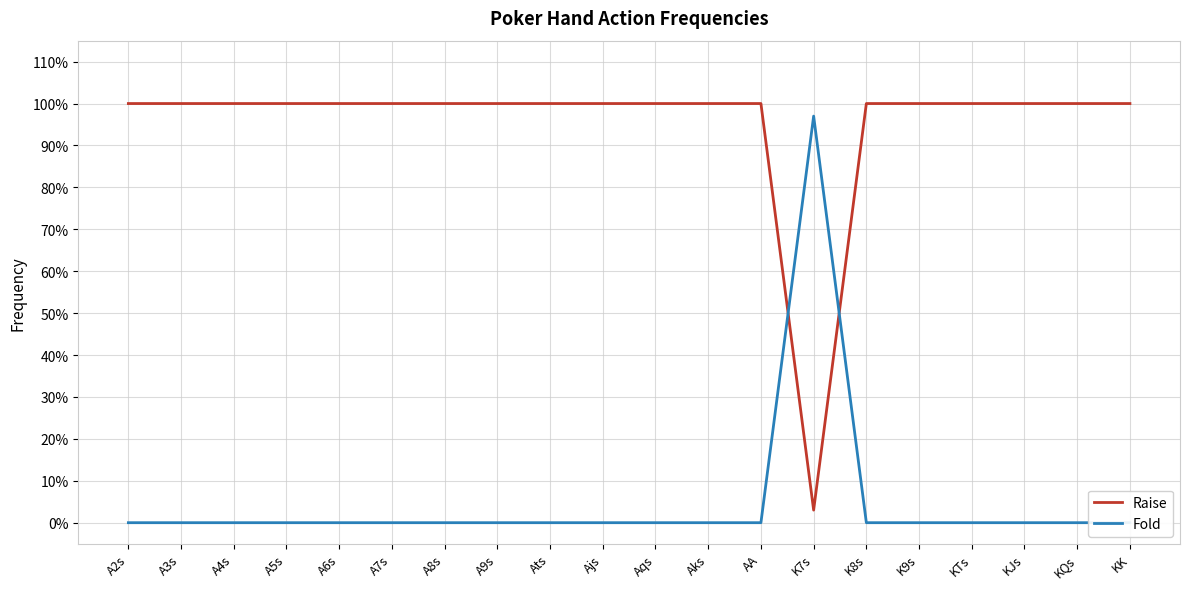

Where is Fold nearest to the value 0?

A2s